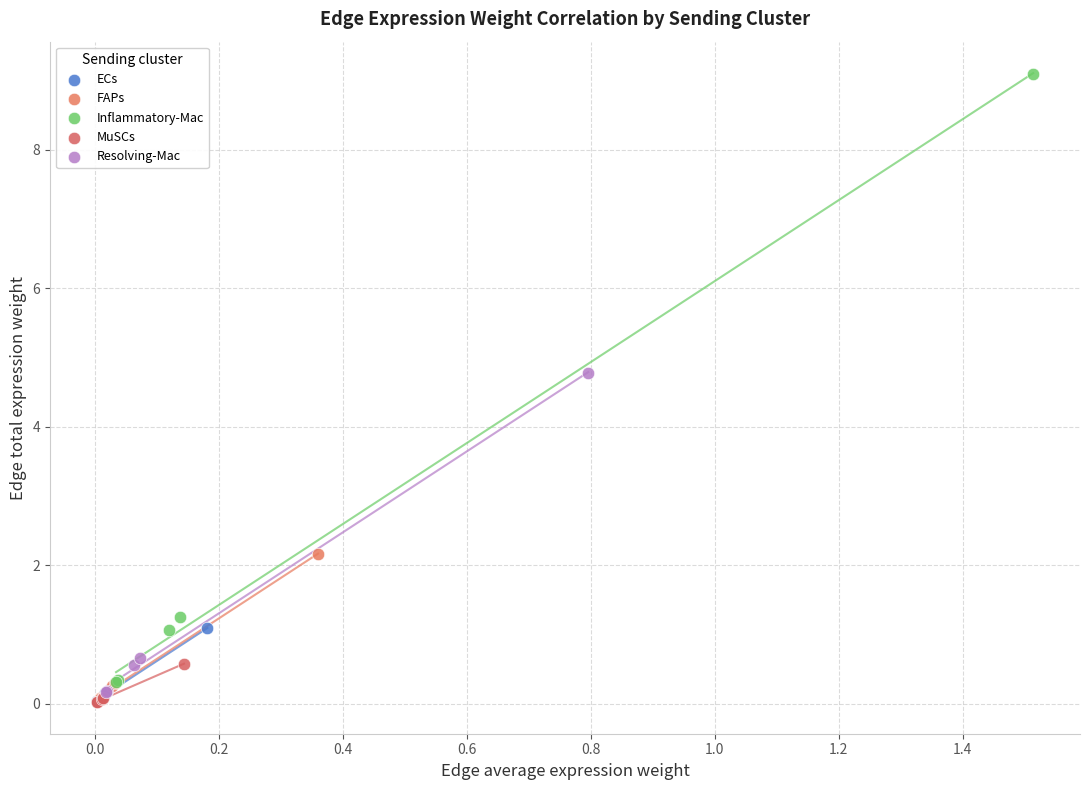

Which series has the widest spread of Y values?

Inflammatory-Mac